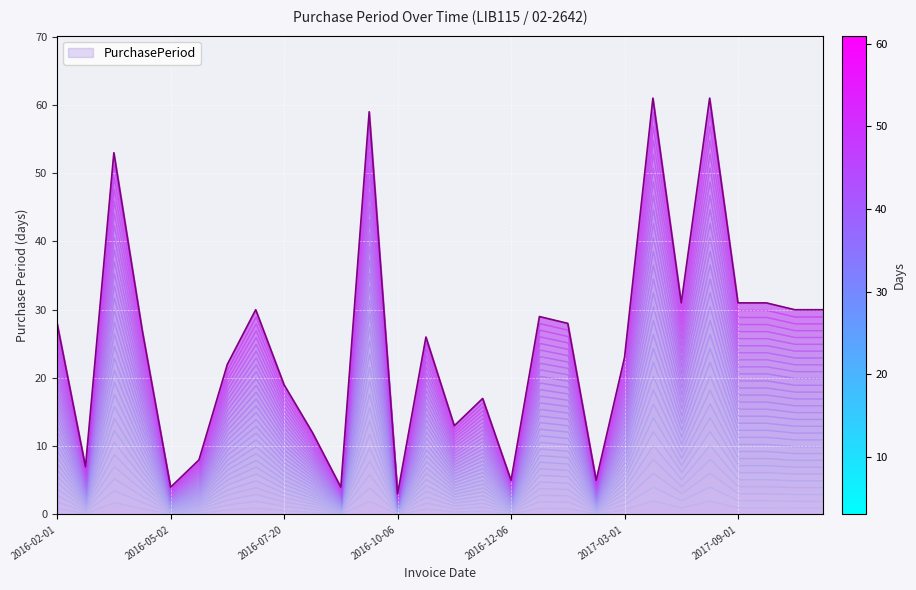

True or false: the data shows 43 at 2017-12-01.

False